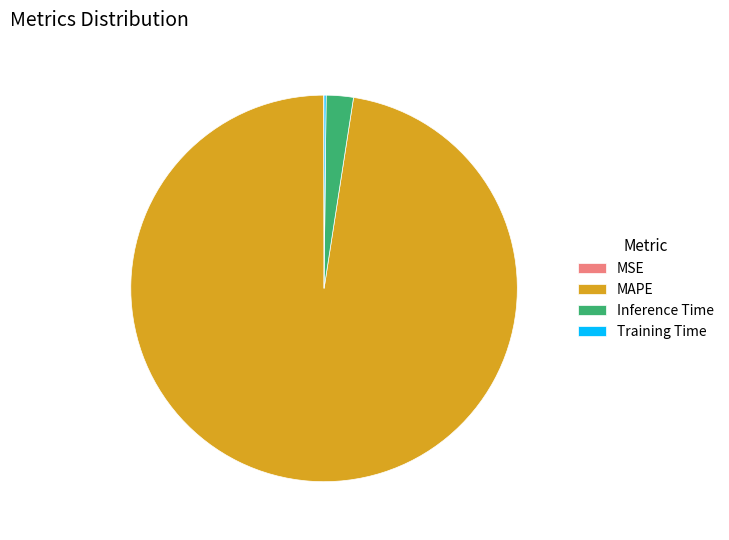

Which category has the biggest portion of the pie?

MAPE